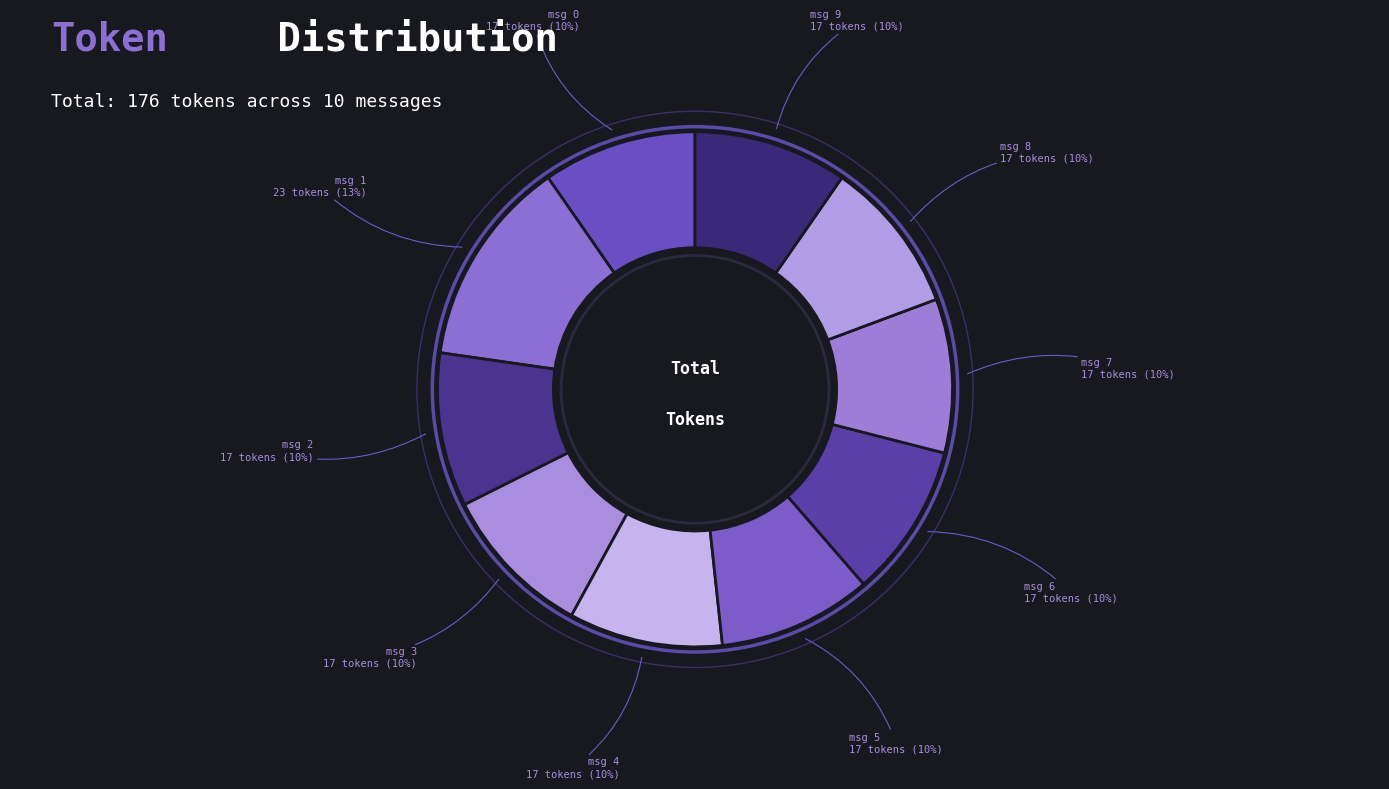

To the nearest percent, what is the difference between the largest and smallest slice percentages?

3%